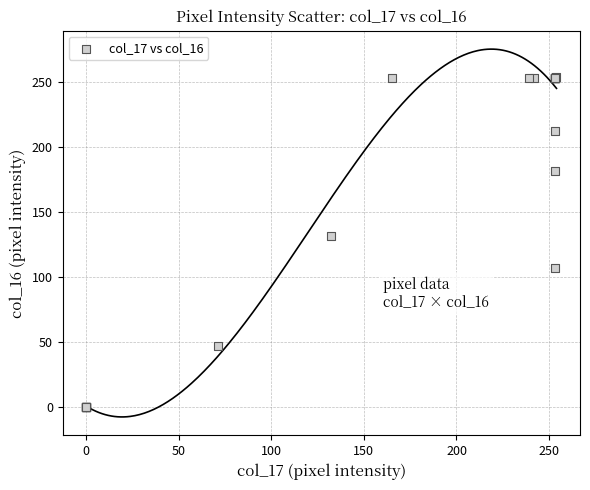

What Y value in the scatter plot is closest to 127?

132